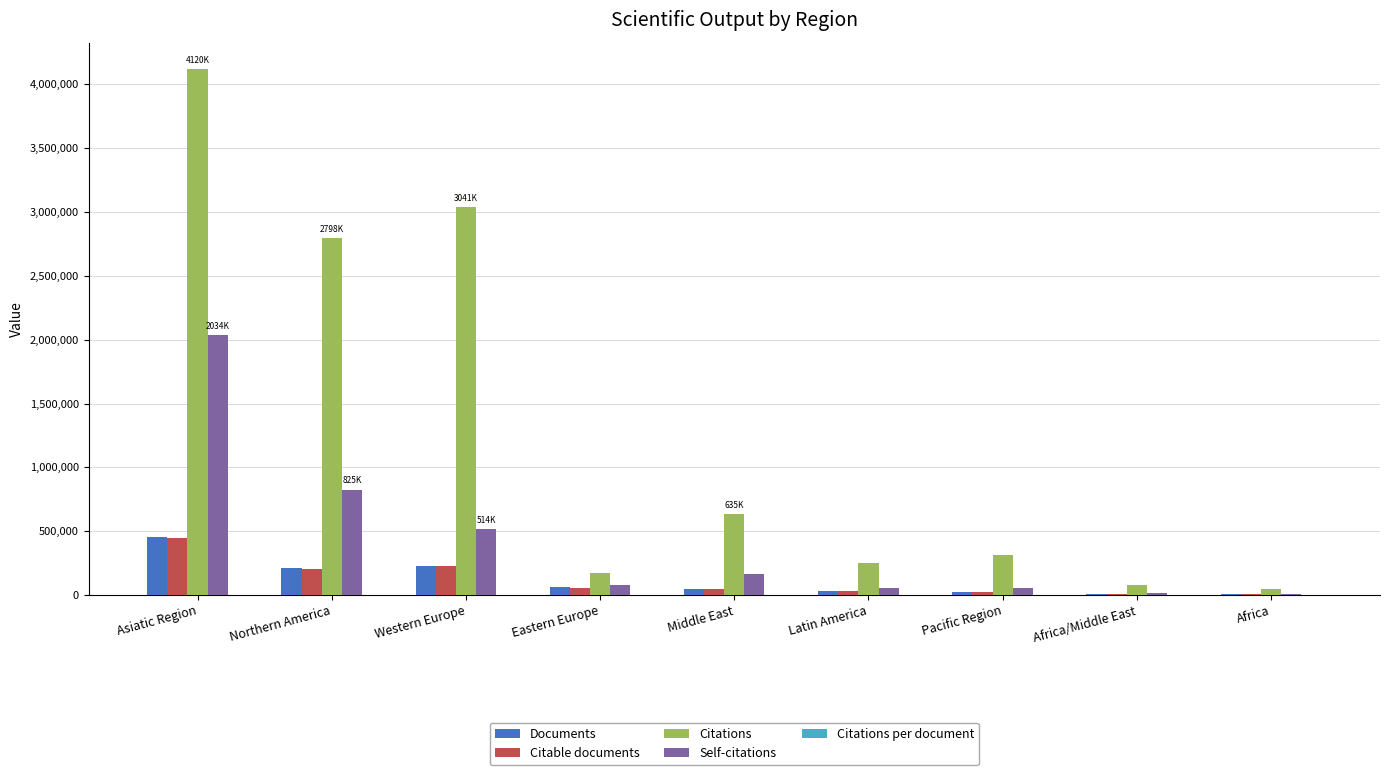

How many categories are shown in the chart?

9